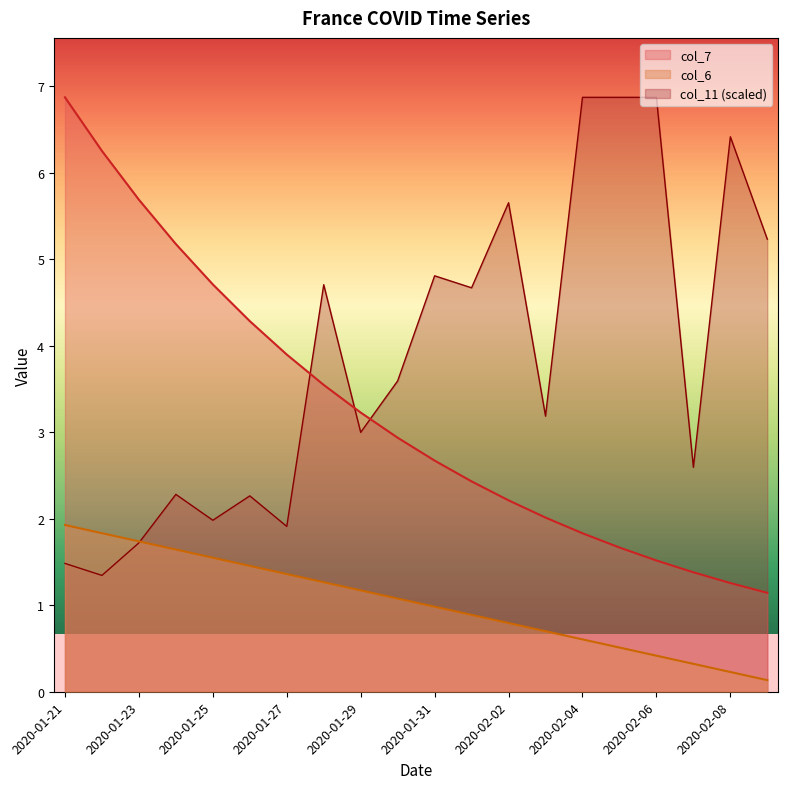

What is the difference between the col_11_vals values at 2020-01-30 and 2020-01-29?

0.6